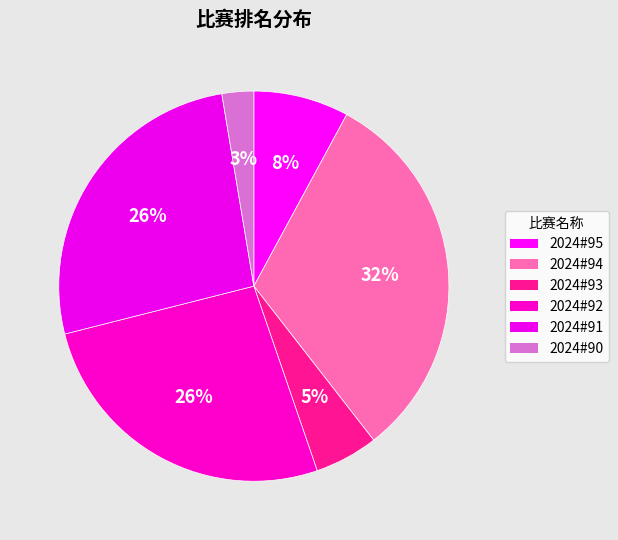

Is 2024#90 the majority of the pie?

No